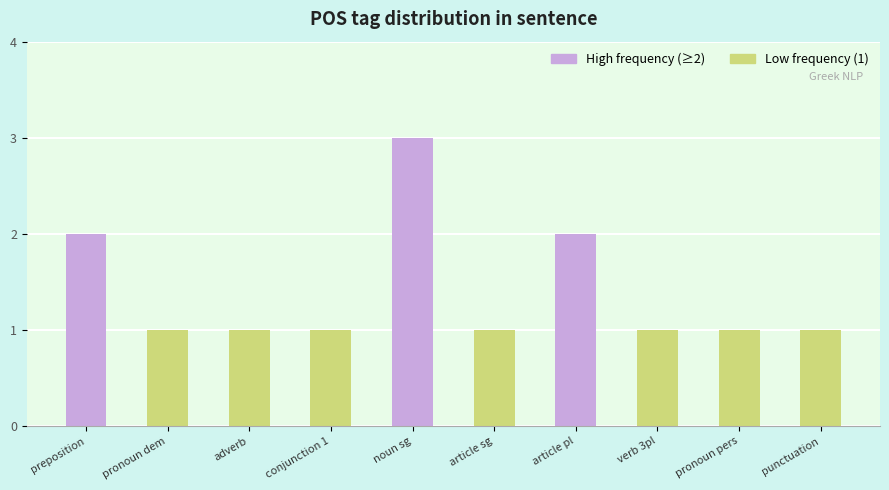

The value at preposition is 2. True or false?

True